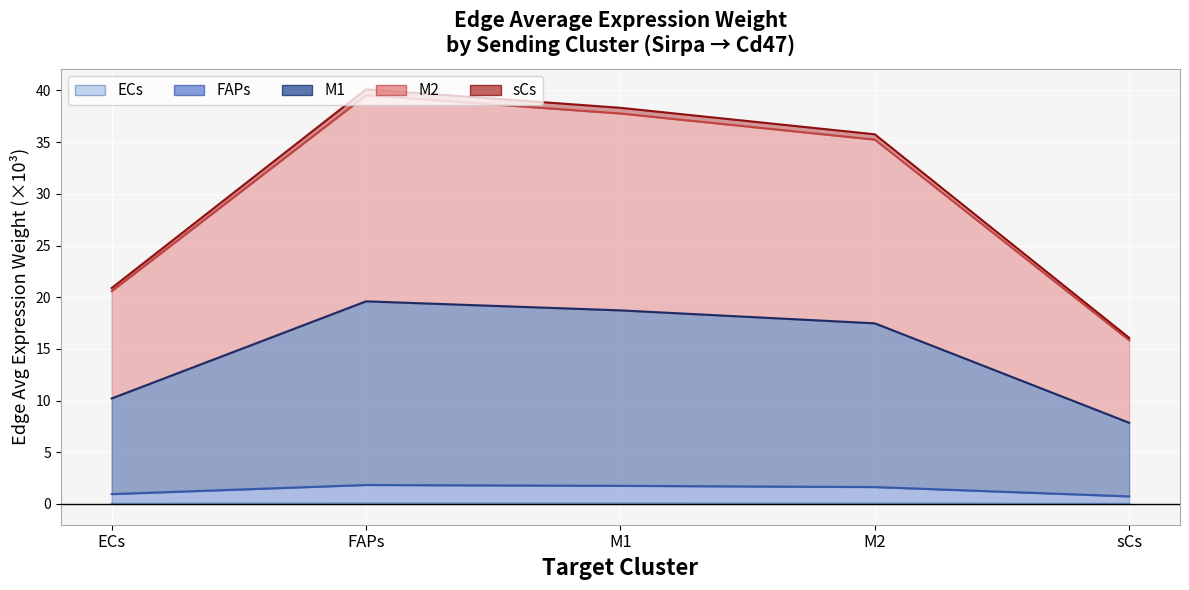

Which label corresponds to the largest value in the chart?

FAPs